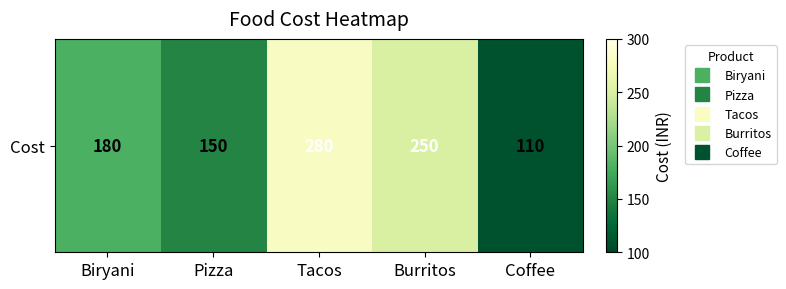

The chart shows a value of 277 at Biryani. True or false?

False